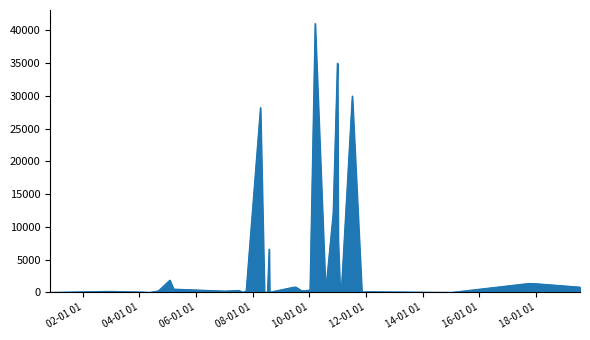

What is the maximum value shown in the chart?

41075